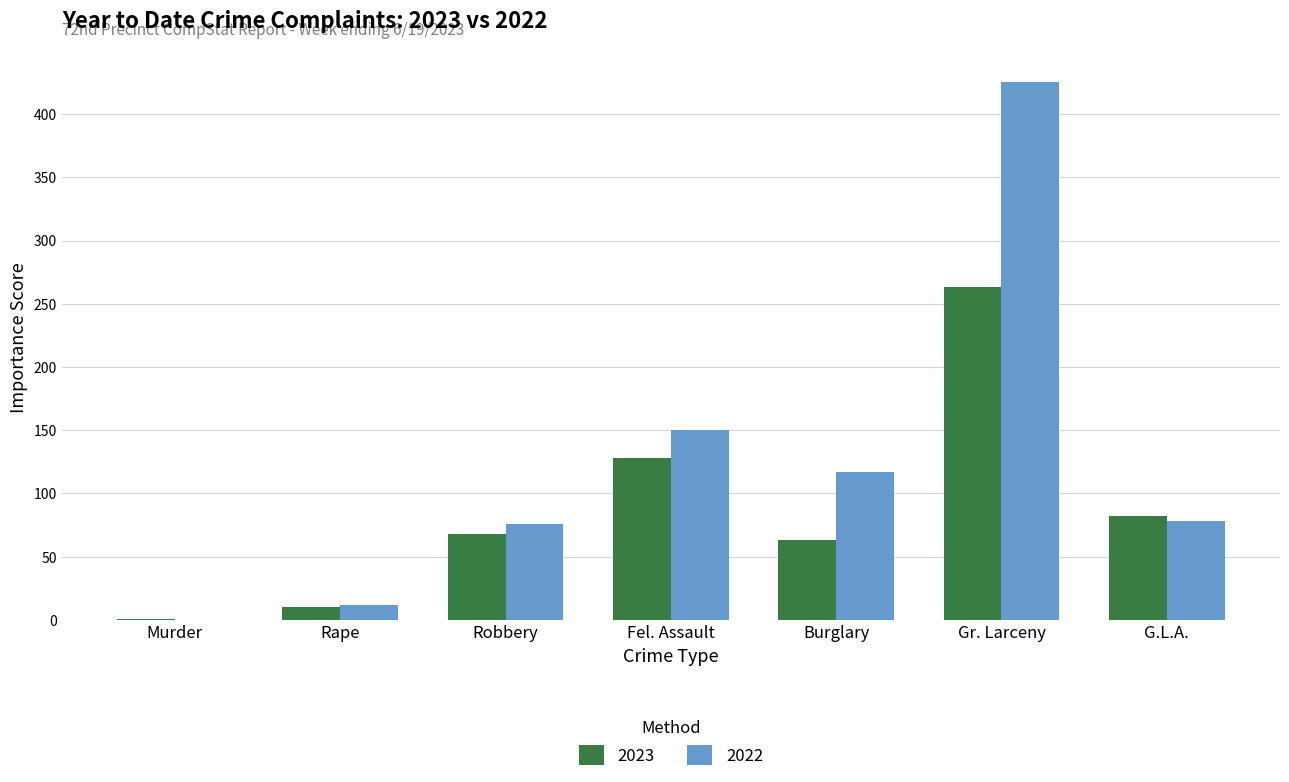

What value does the 2023 series have at Fel. Assault?

128